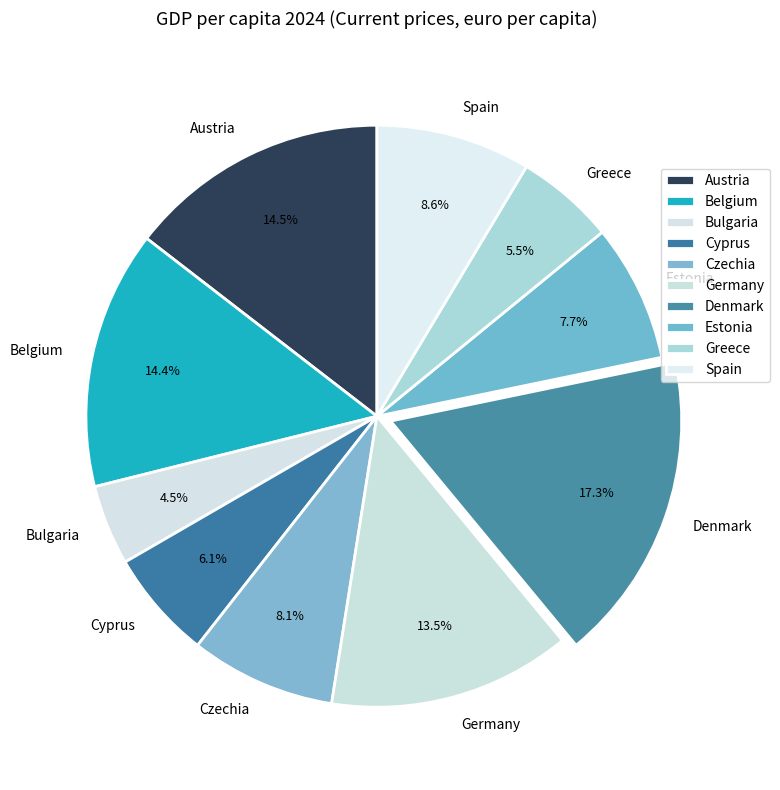

To the nearest percent, what portion does Belgium represent?

14%